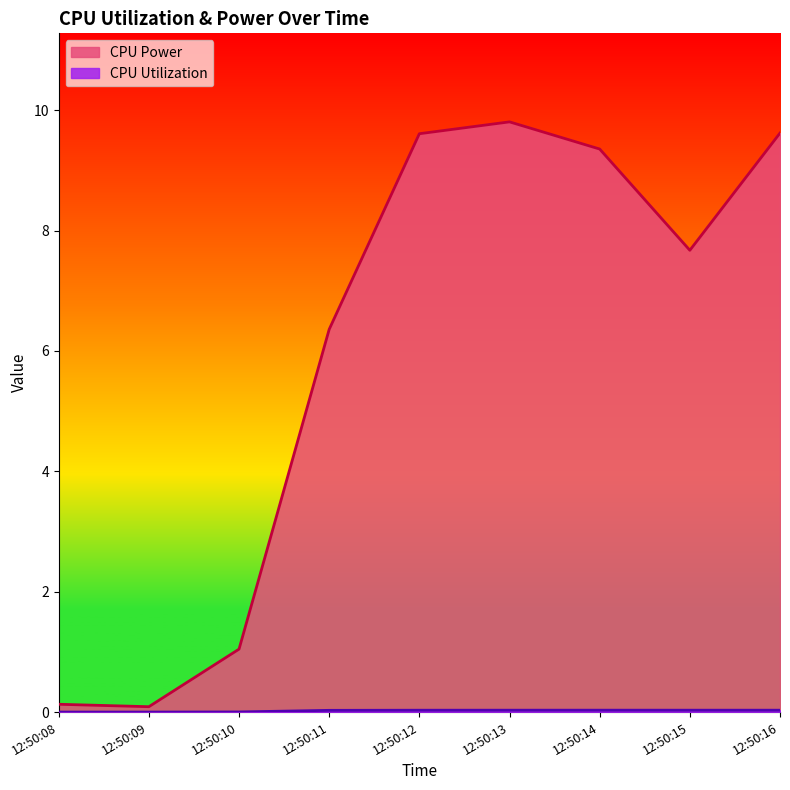

Between 12:50:10 and 12:50:11, which is larger?

12:50:11